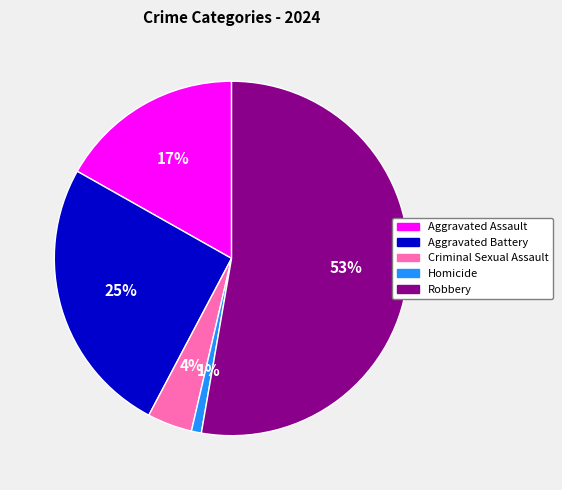

To the nearest percent, what is the difference between the largest and smallest slice percentages?

52%